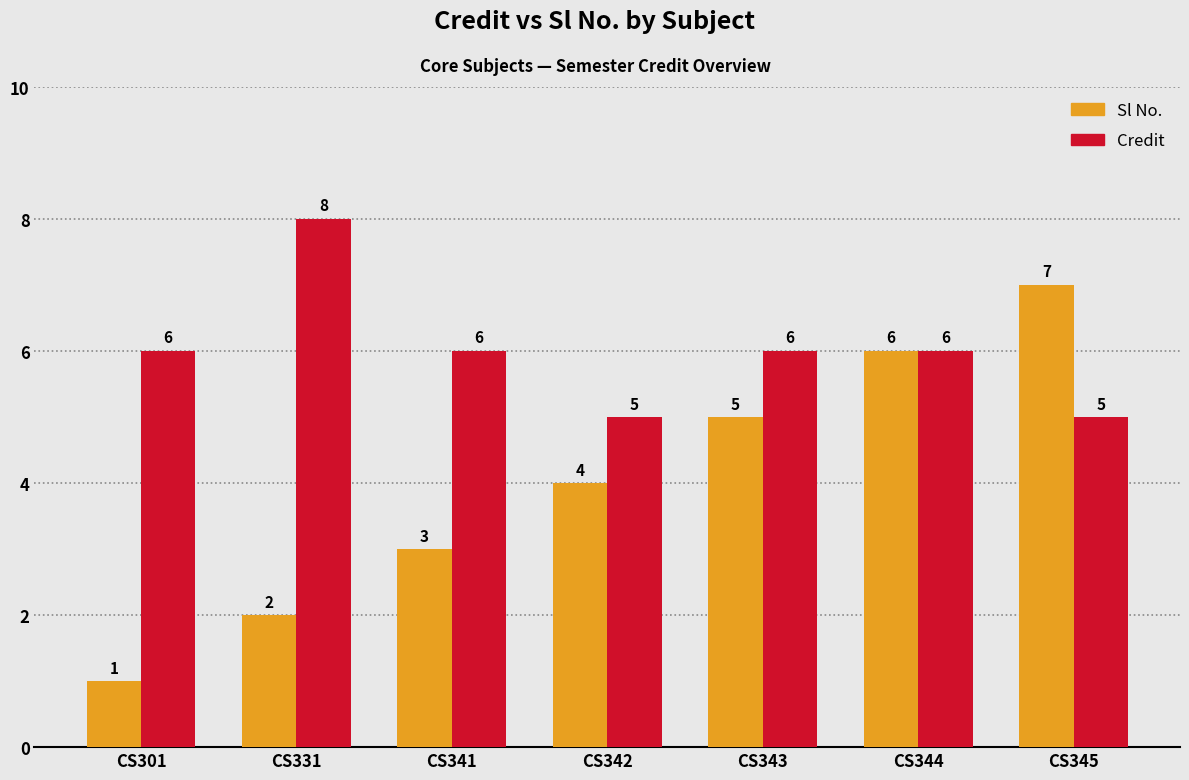

How many bars are there in each group?

2